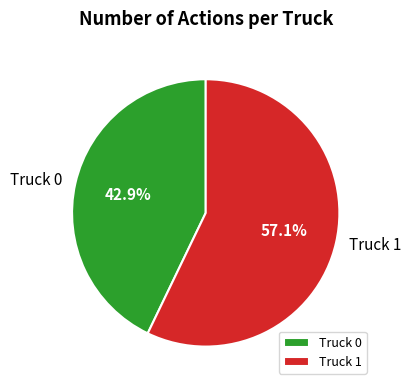

What is the ratio of the value at Truck 1 to the value at Truck 0?

1.3